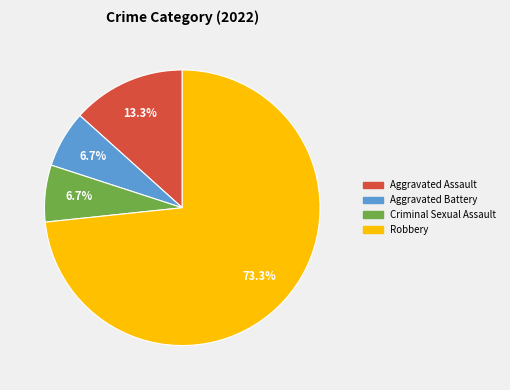

Which category accounts for the majority?

Robbery